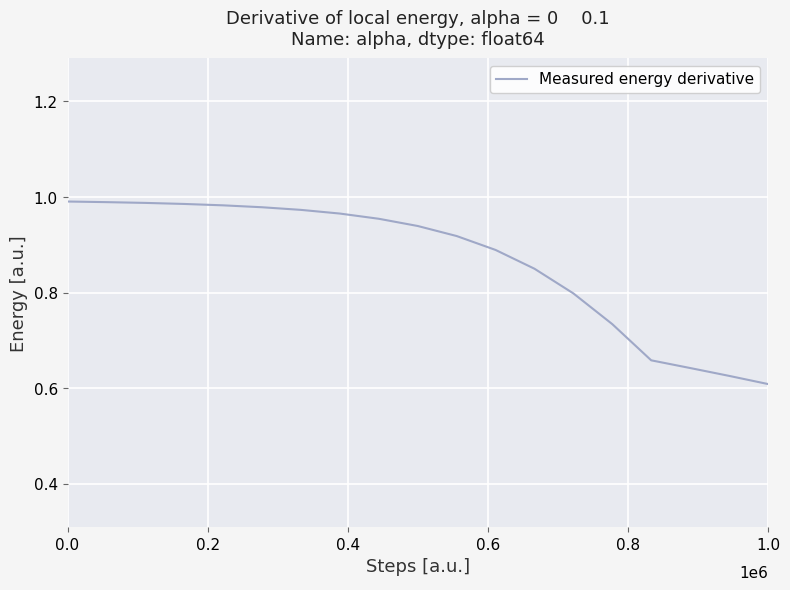

How many lines are shown in the chart?

1